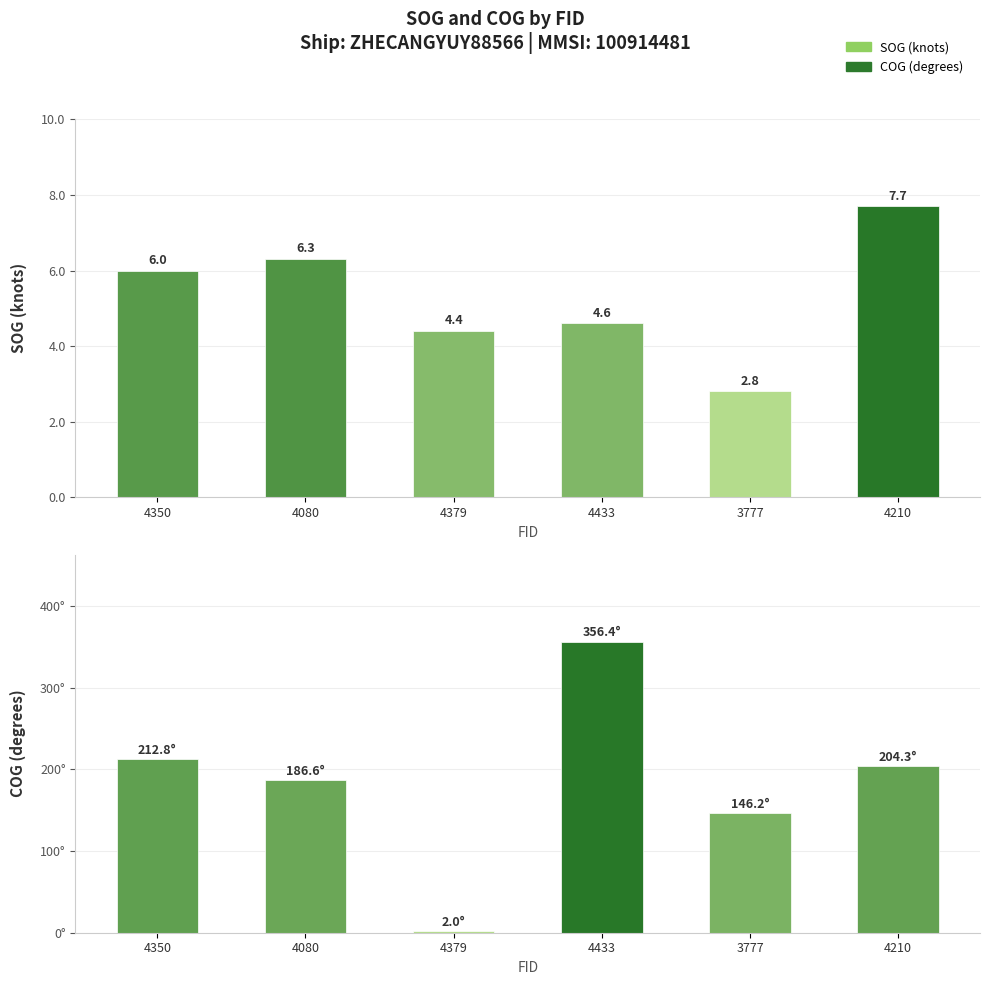

Reading right to left, extract all data points from this chart.

SOG: 7.7	2.8	4.6	4.4	6.3	6.0
COG: 204.3	146.2	356.4	2.0	186.6	212.8